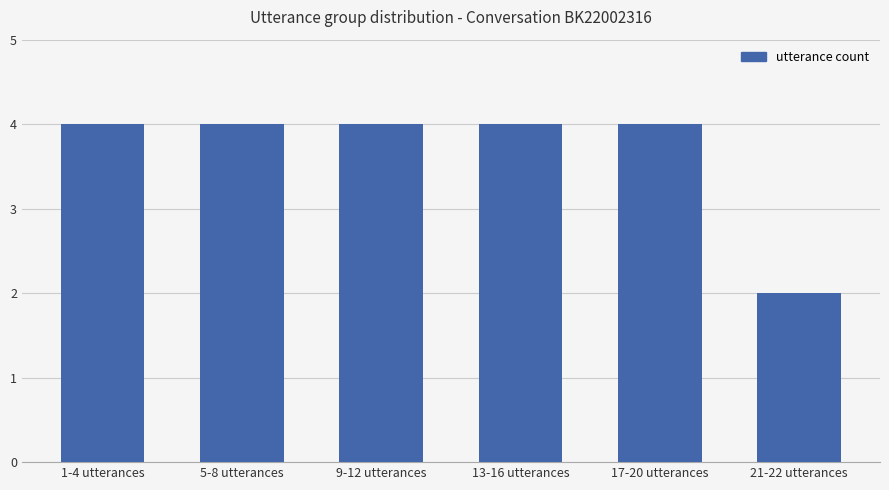

What is the average value?

4